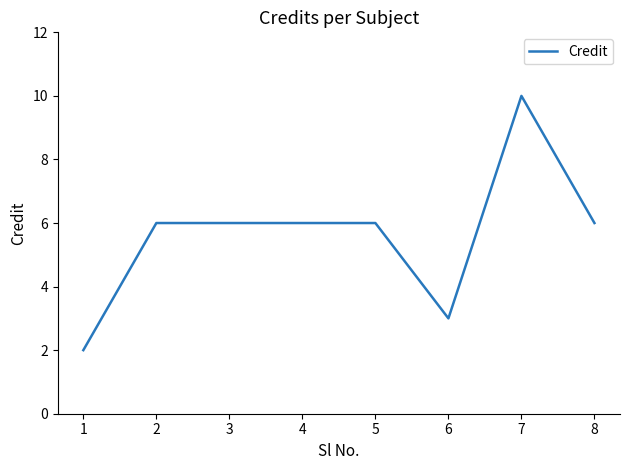

How many distinct data groups are displayed?

1